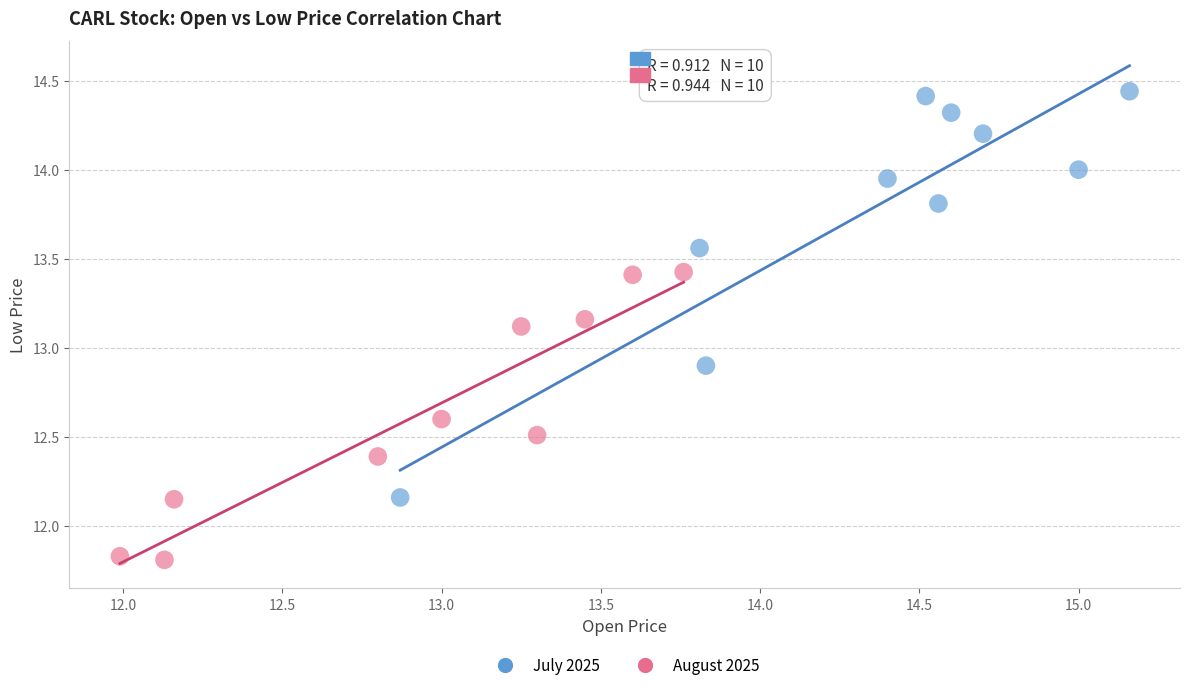

Which series has the largest Y range (max minus min)?

July 2025